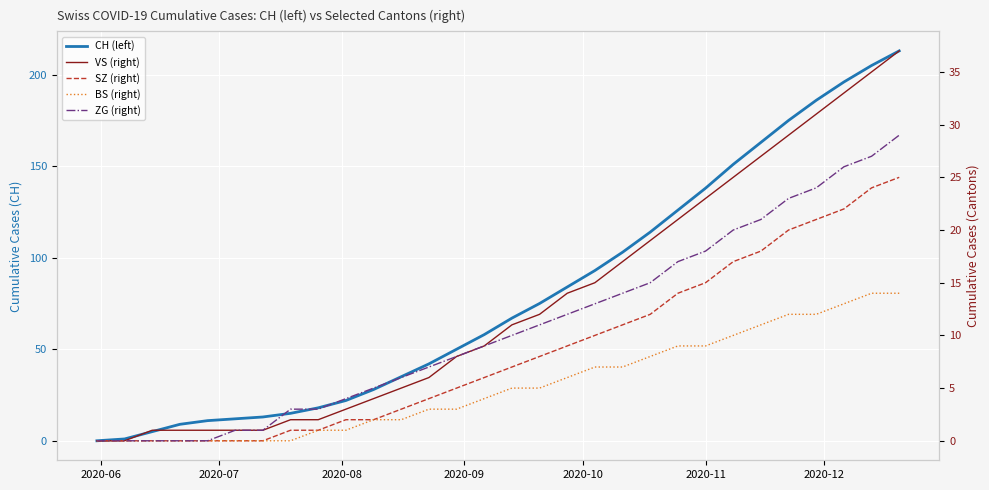

The ZG (right) series shows 14 at 15. True or false?

False